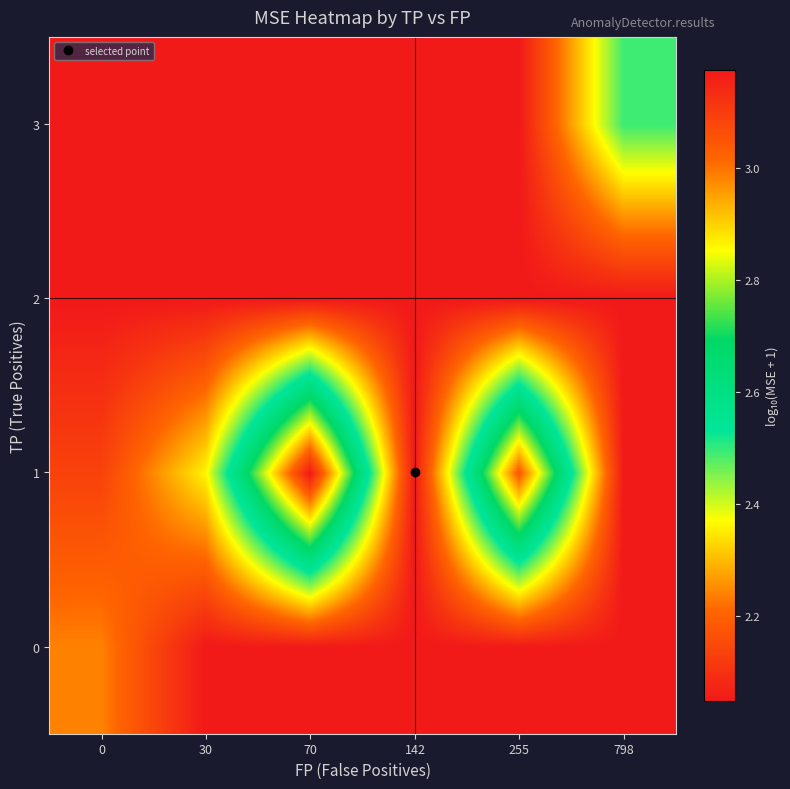

Between 30 and 142, which series saw the biggest shift?

row_1